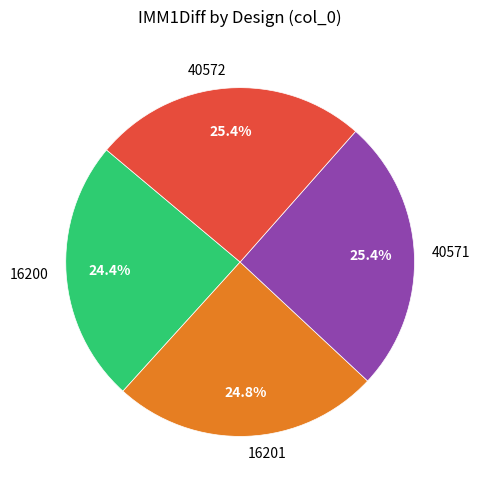

Count the number of slices in the pie.

4